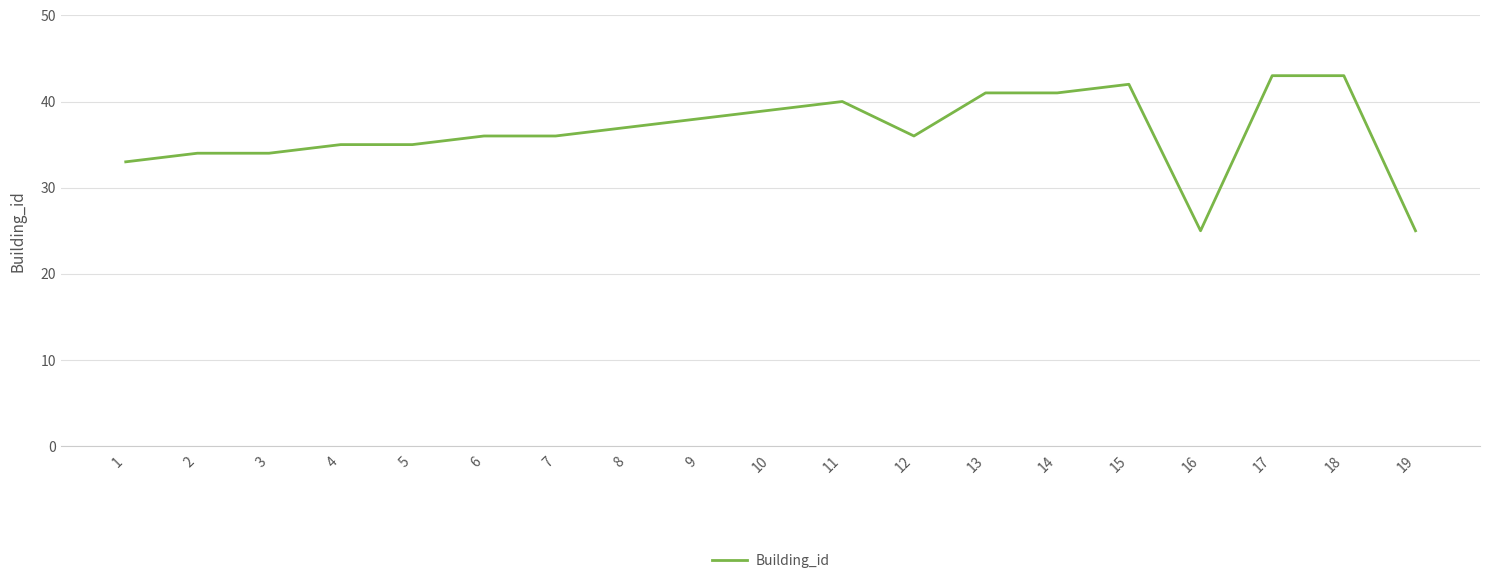

What is the change in value from 5 to 10?

+4